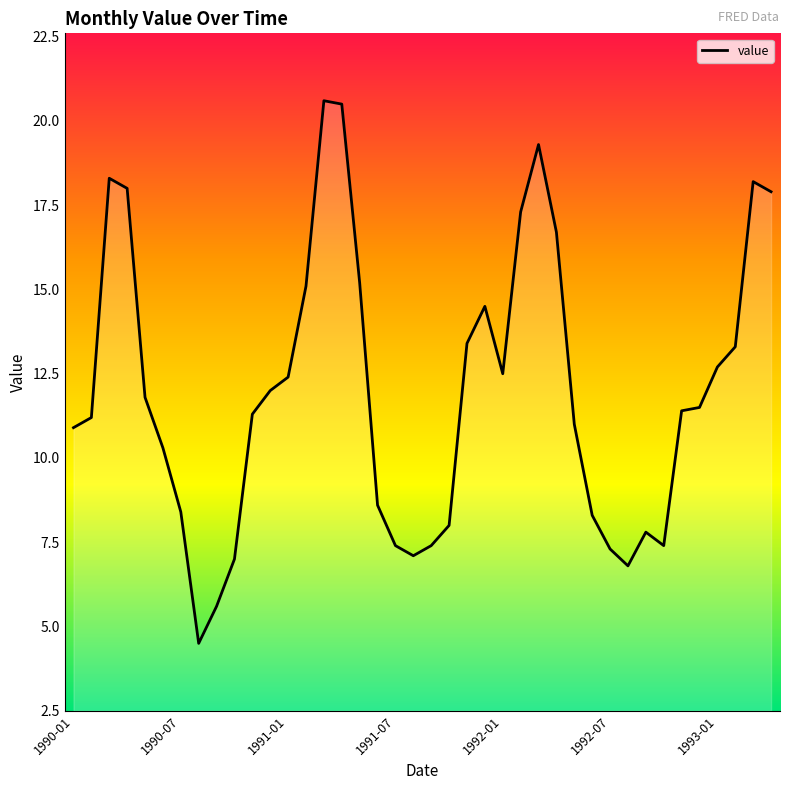

What is the difference between the maximum and minimum values?

16.1